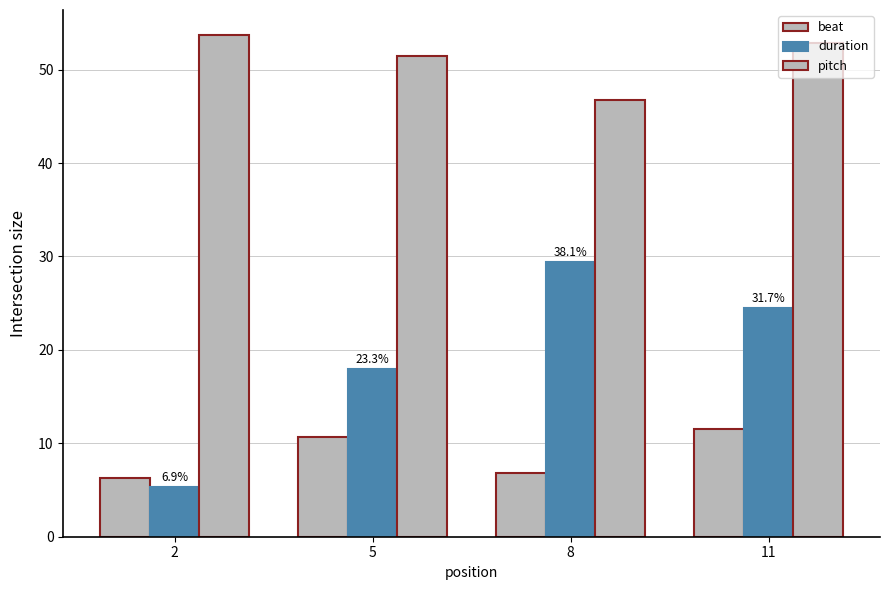

How many groups of bars are there?

4